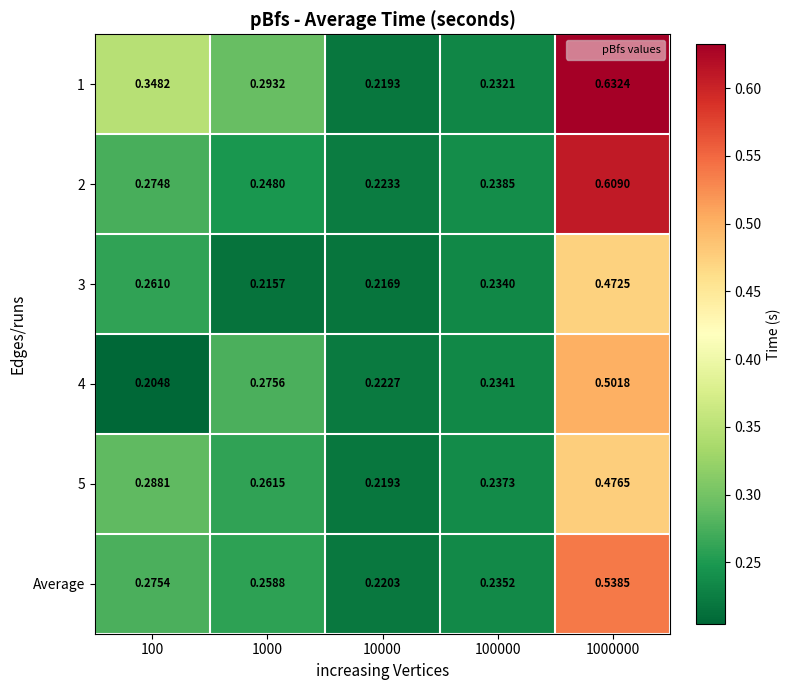

Is the value of 4 at 1000000 greater than the value of Average at 10000?

Yes